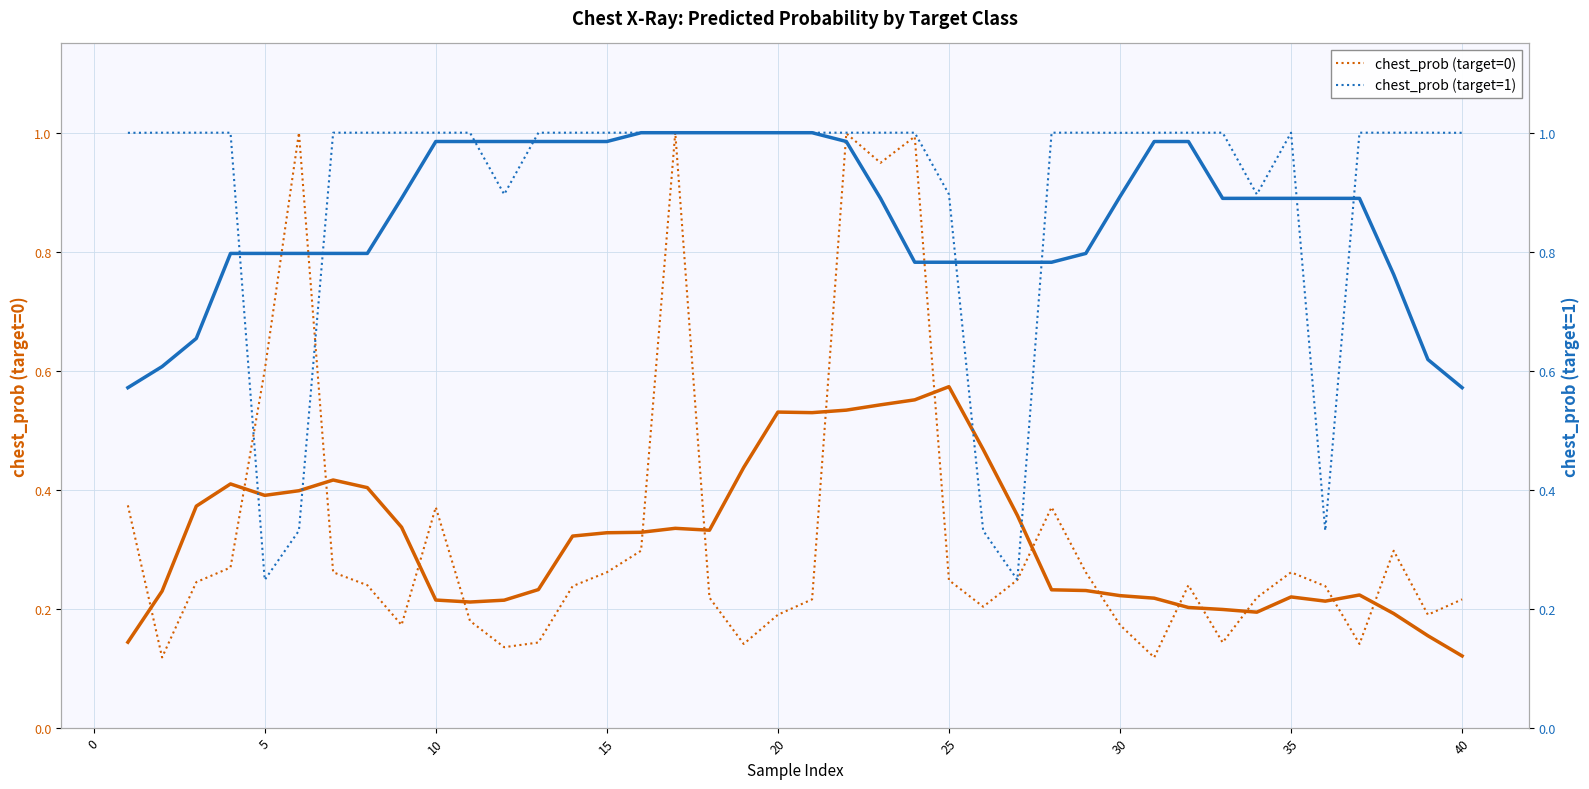

What is the sum of all chest_prob (target=1) values?

36.2